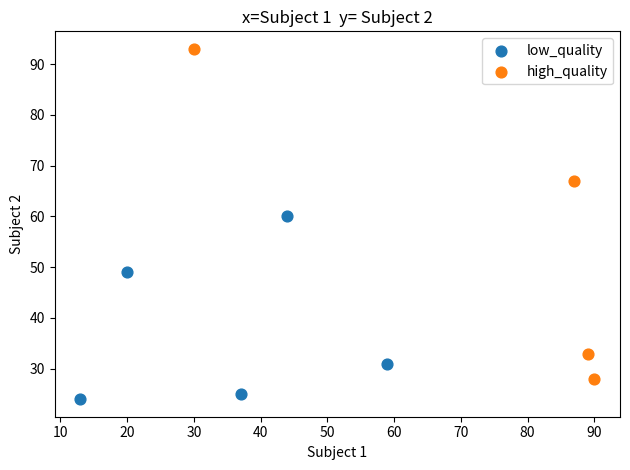

Which series contains the highest Y value?

high_quality